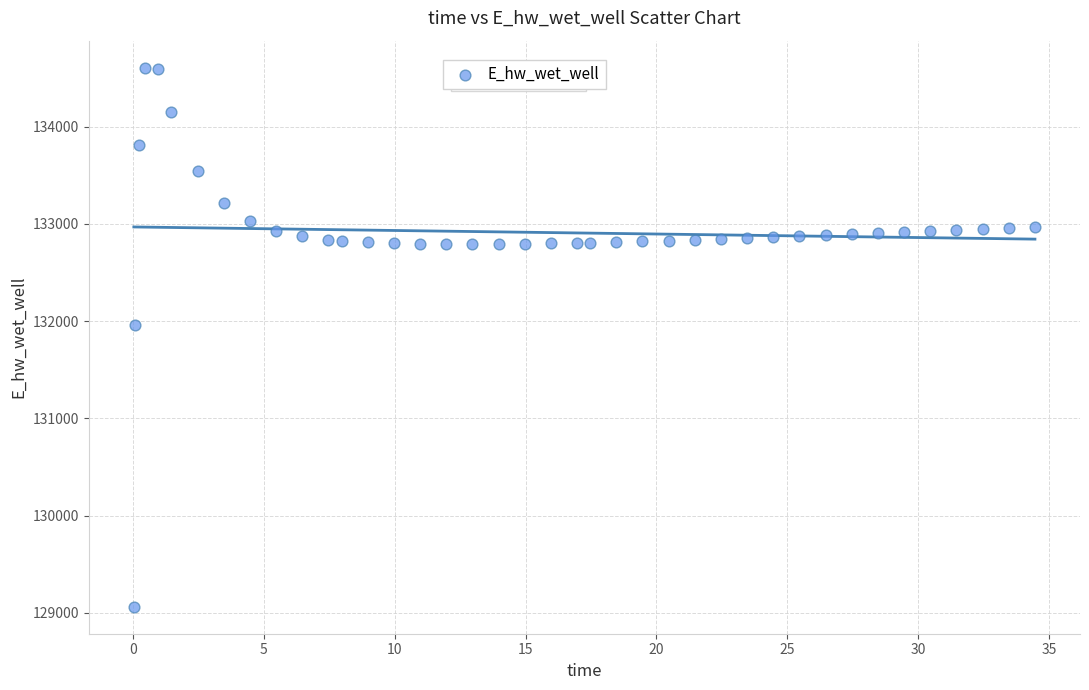

What Y value in the scatter plot is closest to 131834?

131954.5